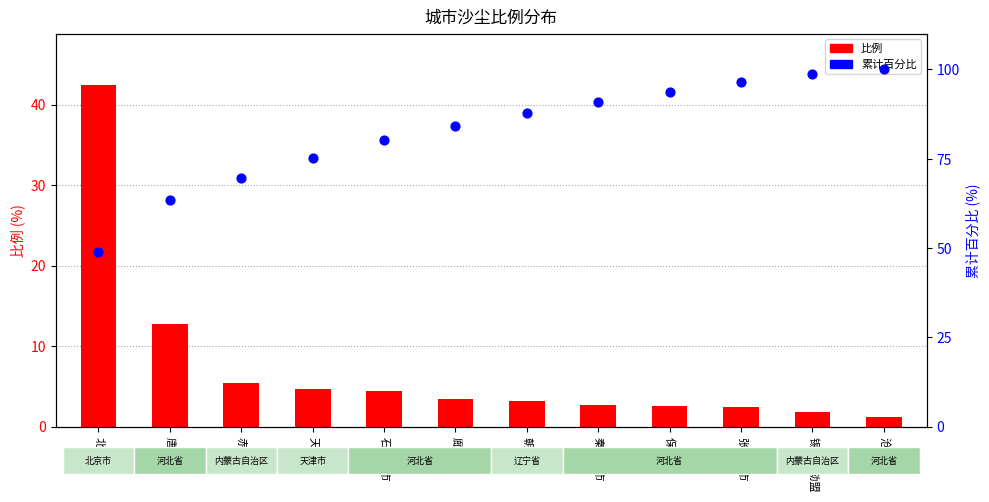

Which series reaches the maximum Y coordinate?

累计百分比